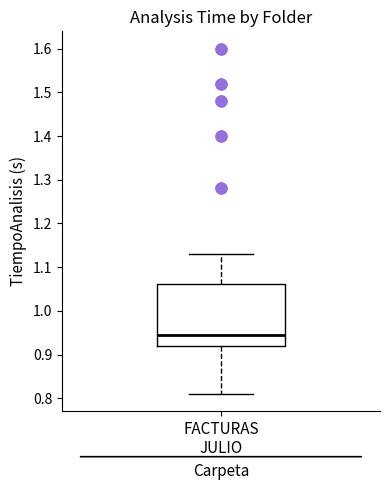

Read this box plot against the y-axis: the position of the median line, the range covered by the box, and the ends of both whiskers. The values are not printed on the chart, so give them approximately, as read against the axis.

median 0.95, box 0.92 to 1.06, whiskers 0.81 to 1.13